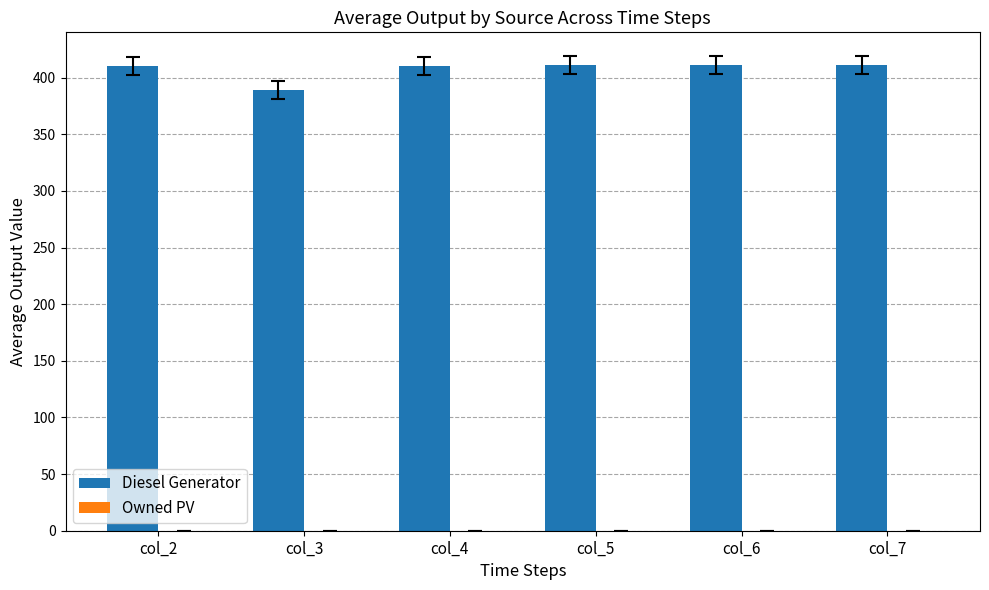

What is the approximate value at col_7?

411